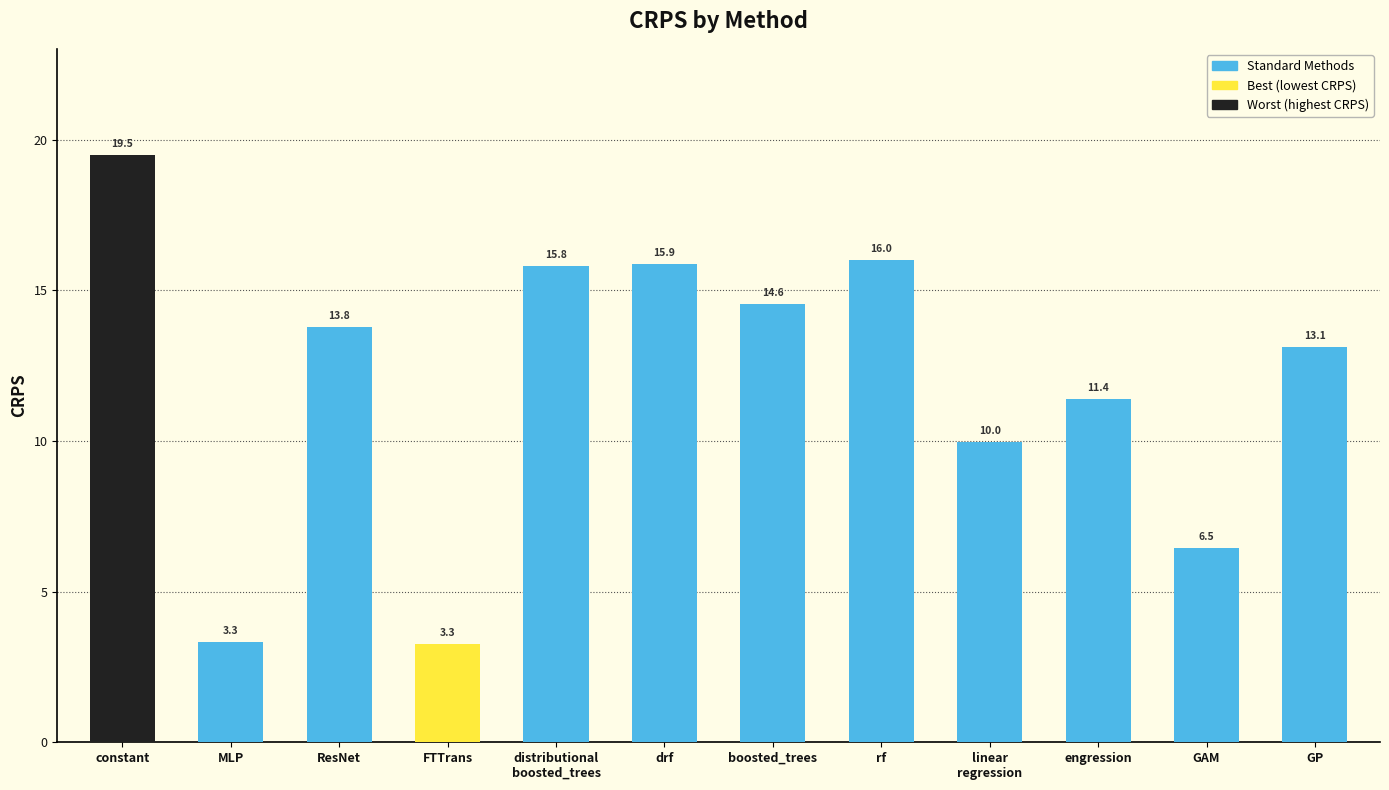

Are the bars grouped side by side (vs. stacked)?

No